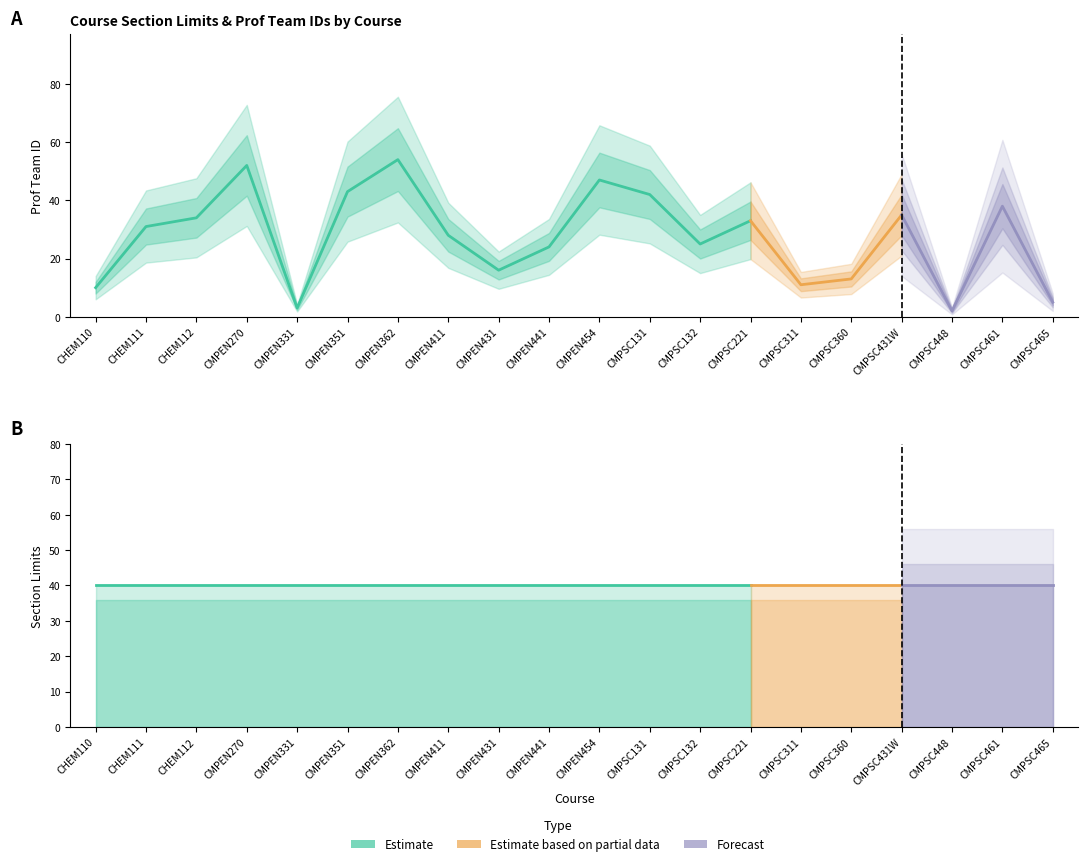

Where is limits_sec2 nearest to the value 30?

CHEM110